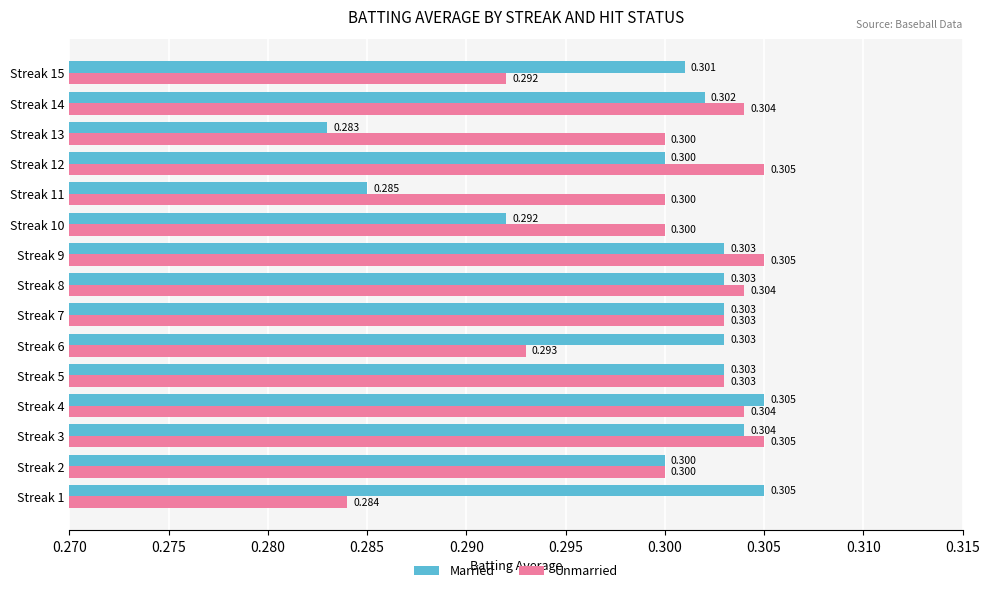

Which series has the largest range (max minus min)?

Married